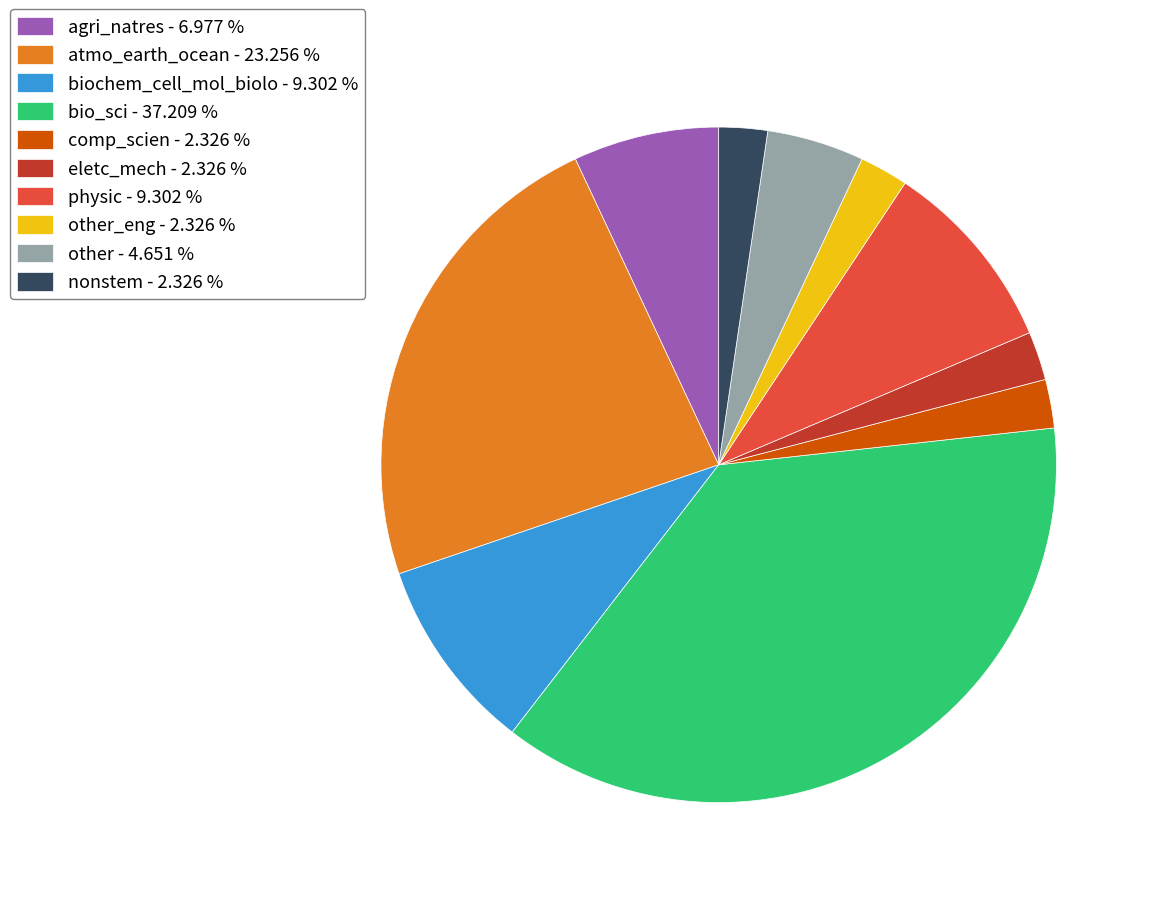

Count the number of slices in the pie.

10